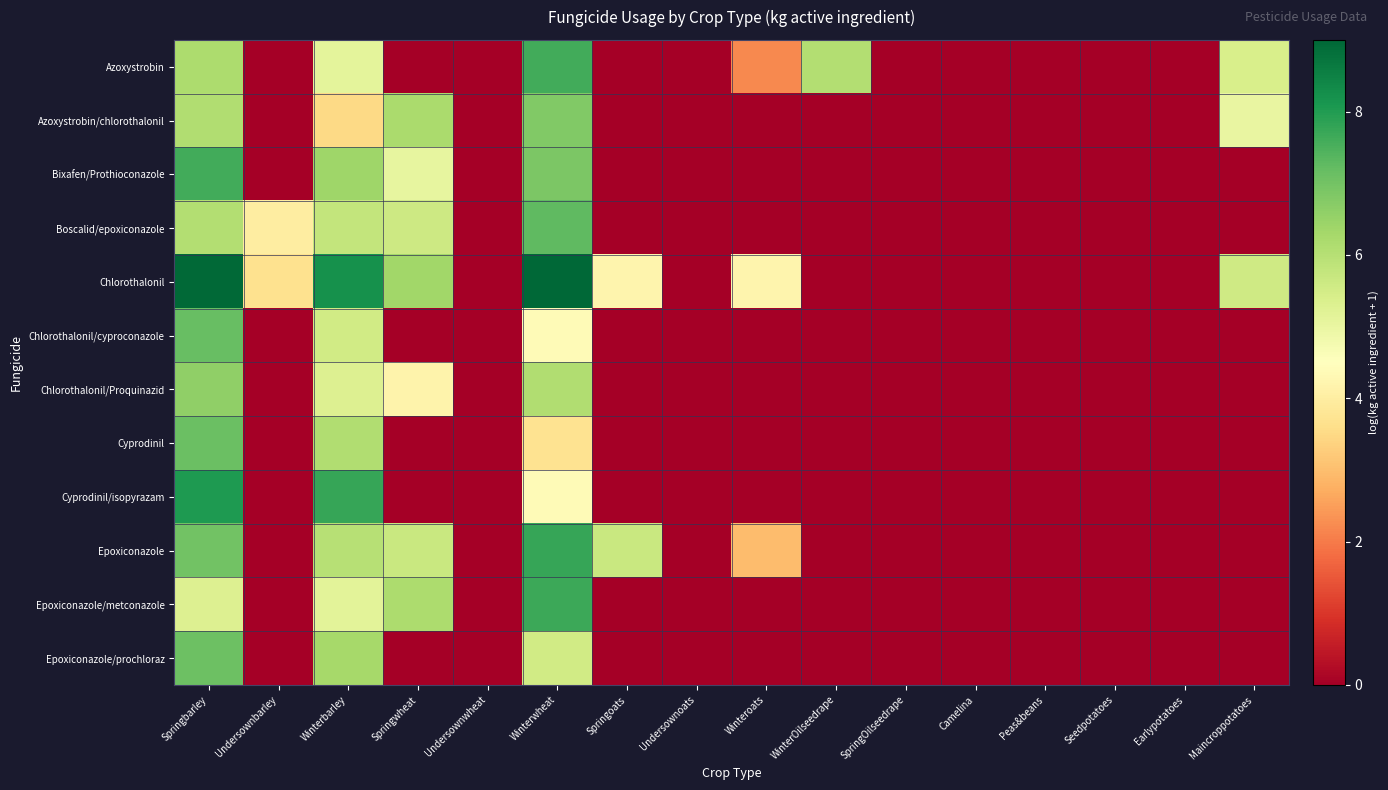

What is the difference between the highest and lowest values at Winterbarley?

4.7